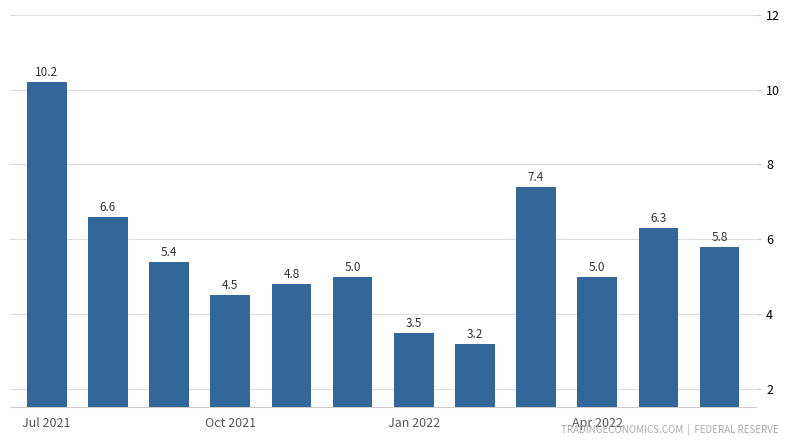

What is the greatest value displayed?

10.2